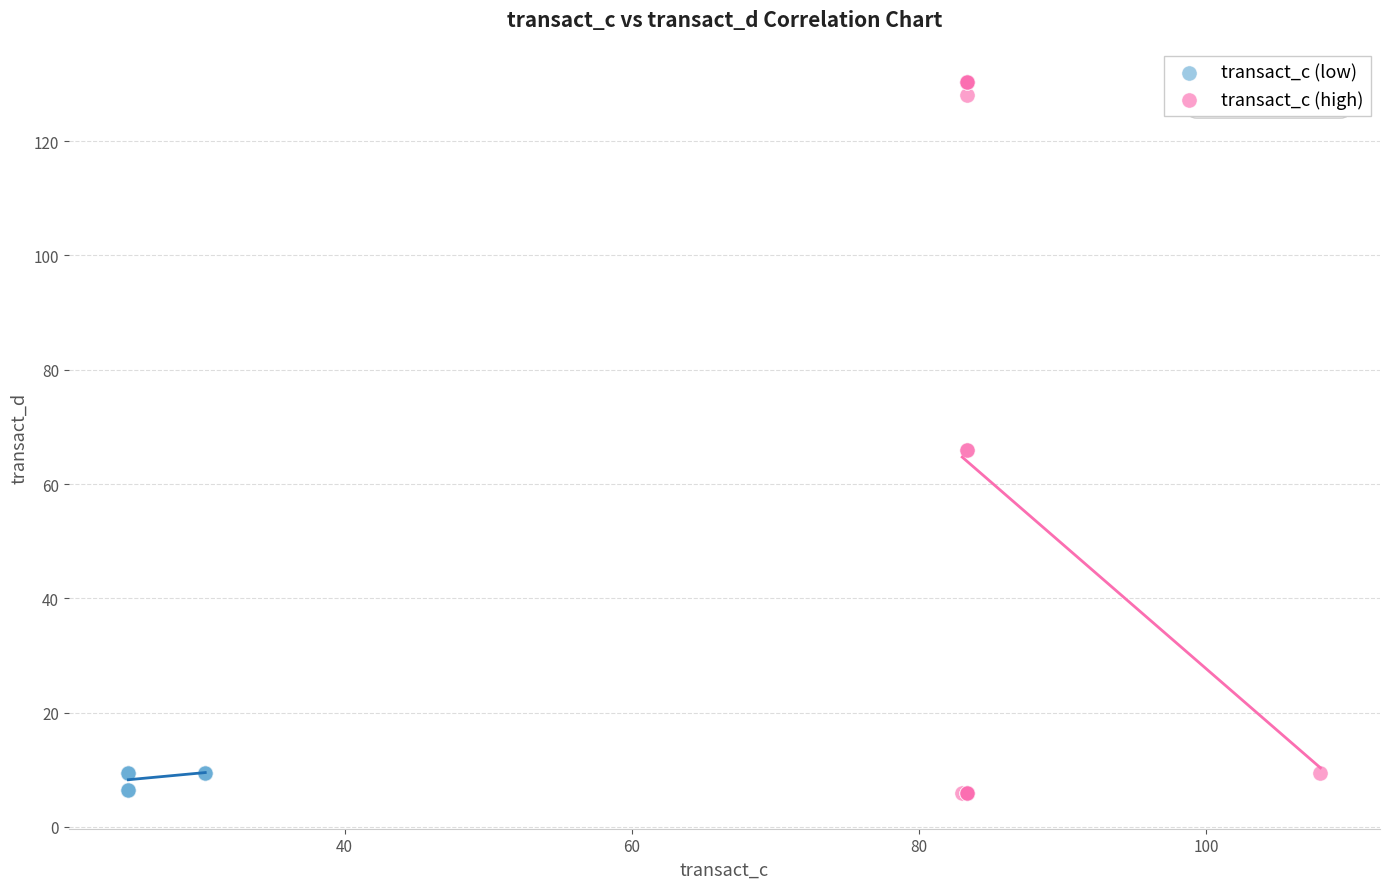

Which series has the largest Y range (max minus min)?

transact_c (high)